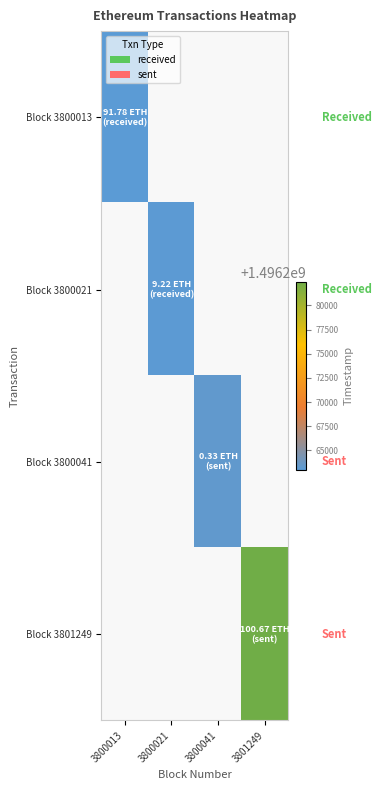

Rank the categories by Block 3800041 value from highest to lowest.

3800013, 3800021, 3800041, 3801249